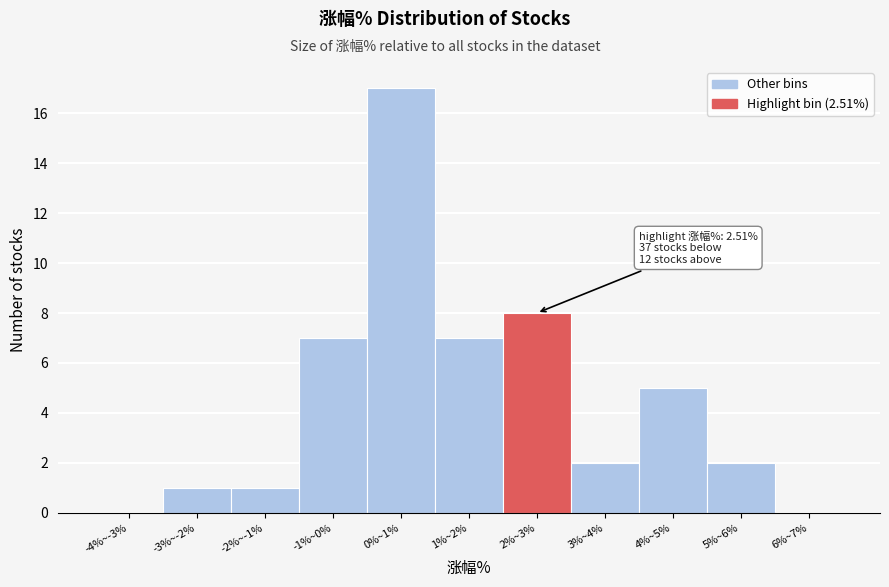

Reading left to right, transcribe all the data shown in this chart.

-4%~-3%=0	-3%~-2%=1	-2%~-1%=1	-1%~0%=7	0%~1%=17	1%~2%=7	2%~3%=8	3%~4%=2	4%~5%=5	5%~6%=2	6%~7%=0